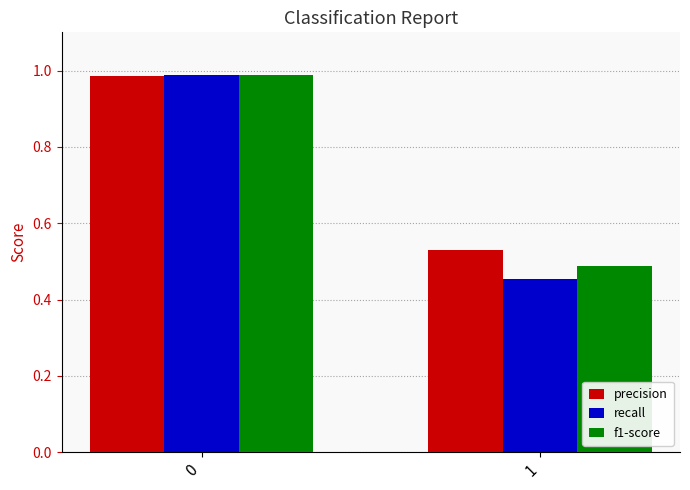

Are the bars grouped side by side (vs. stacked)?

Yes